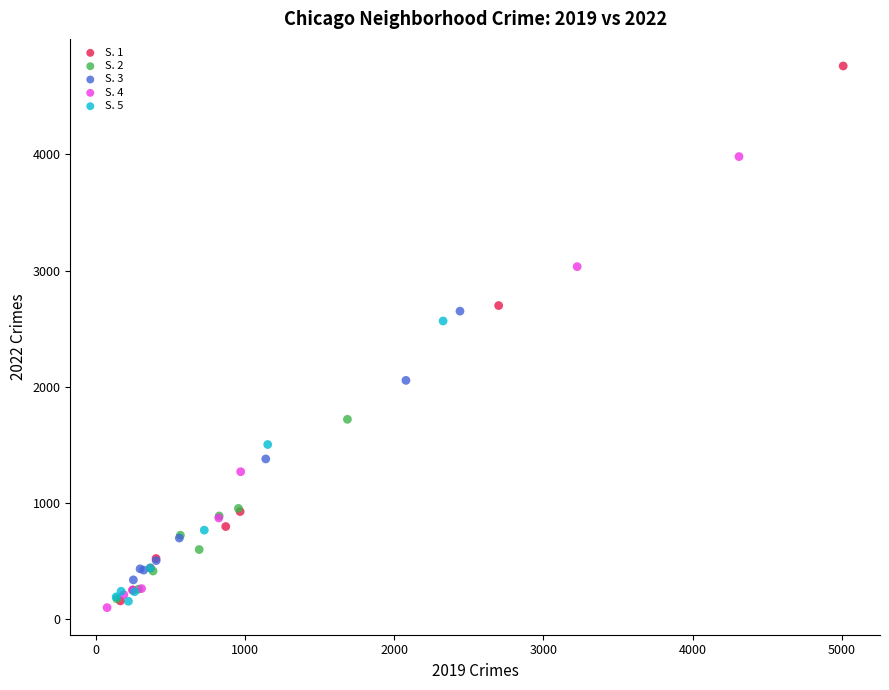

Which series reaches the maximum Y coordinate?

S. 1